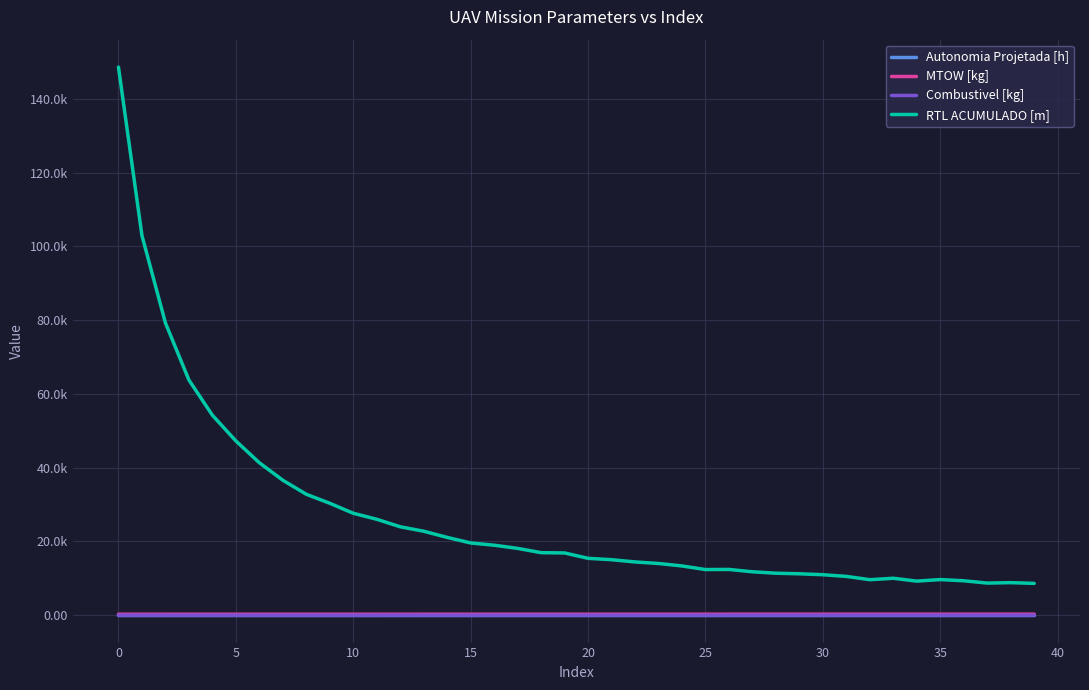

What are all the series names shown in the legend?

Autonomia Projetada [h], MTOW [kg], Combustivel [kg], RTL ACUMULADO [m]